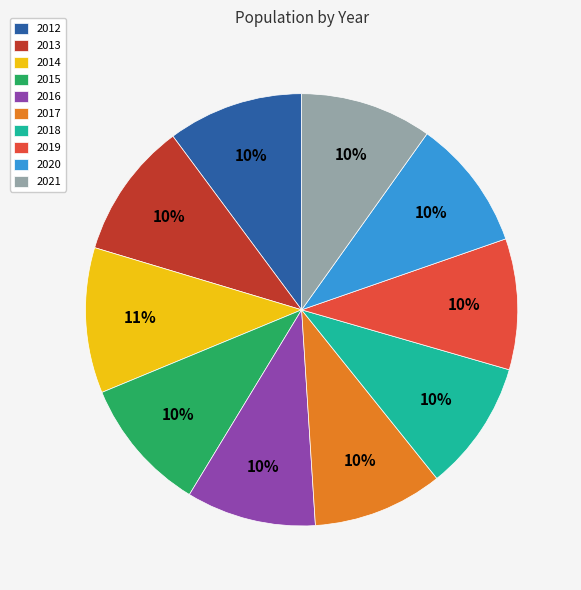

Combined, do 2015 and 2017 account for over 50%?

No